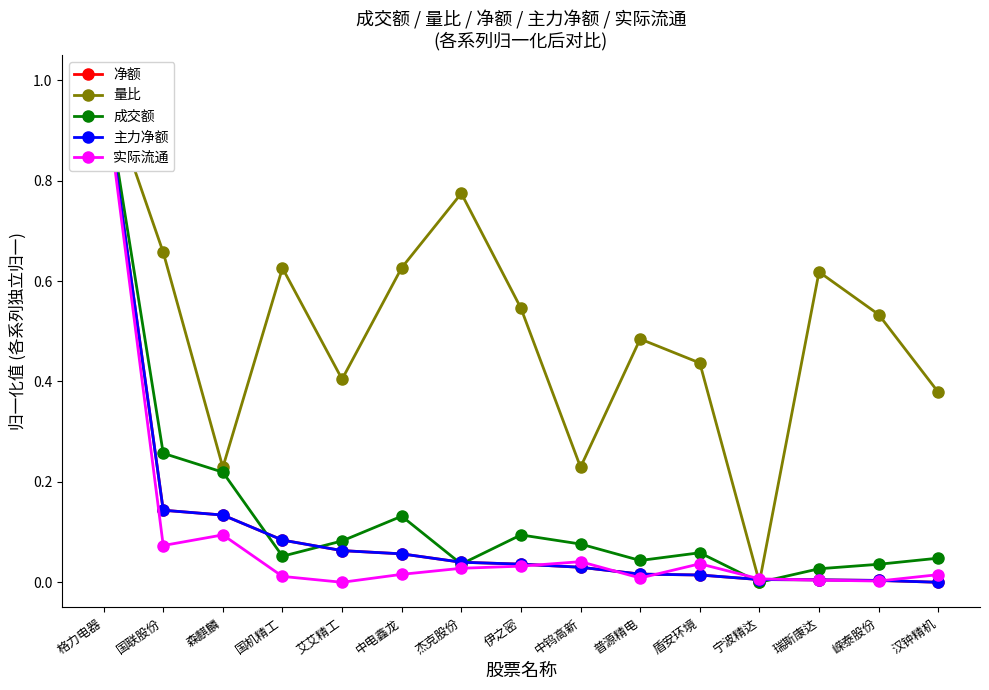

Which category has the highest value across all series?

格力电器